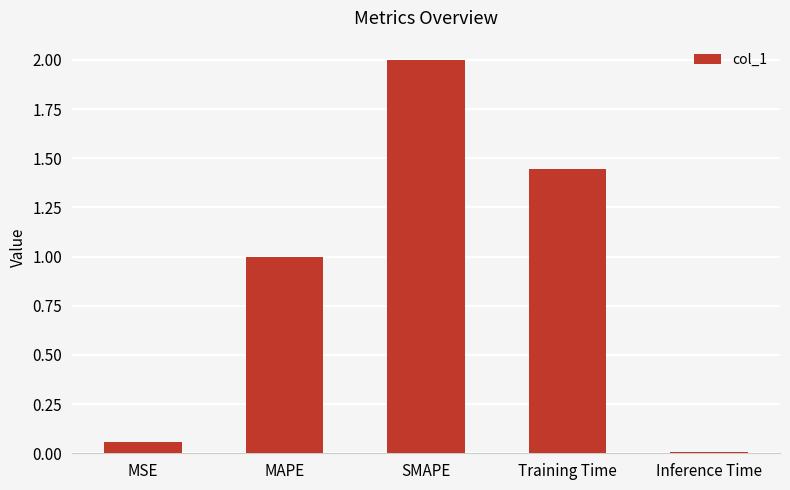

Does the chart contain stacked bars?

No